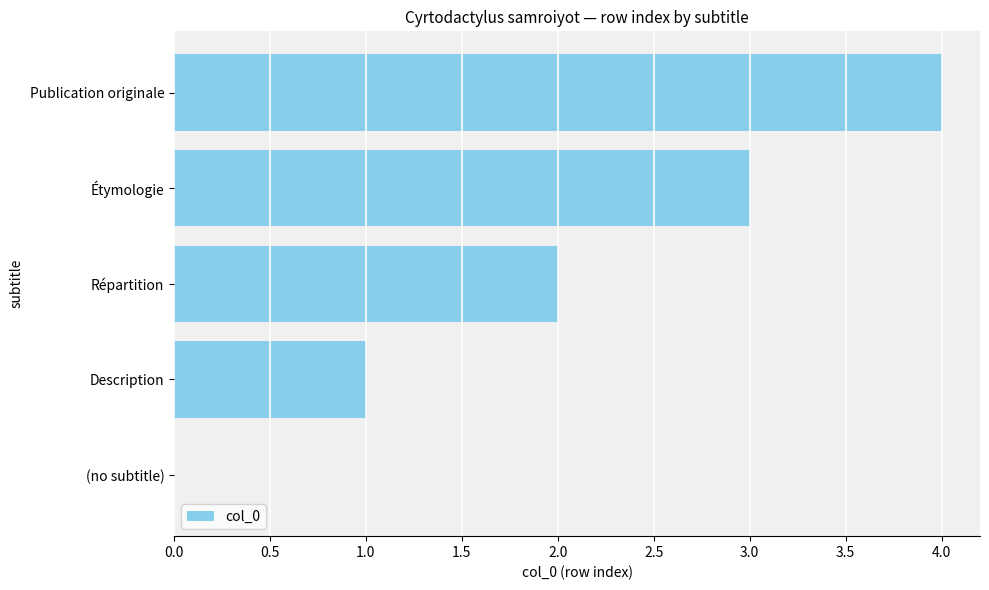

Is it true that the value at (no subtitle) is -2?

False